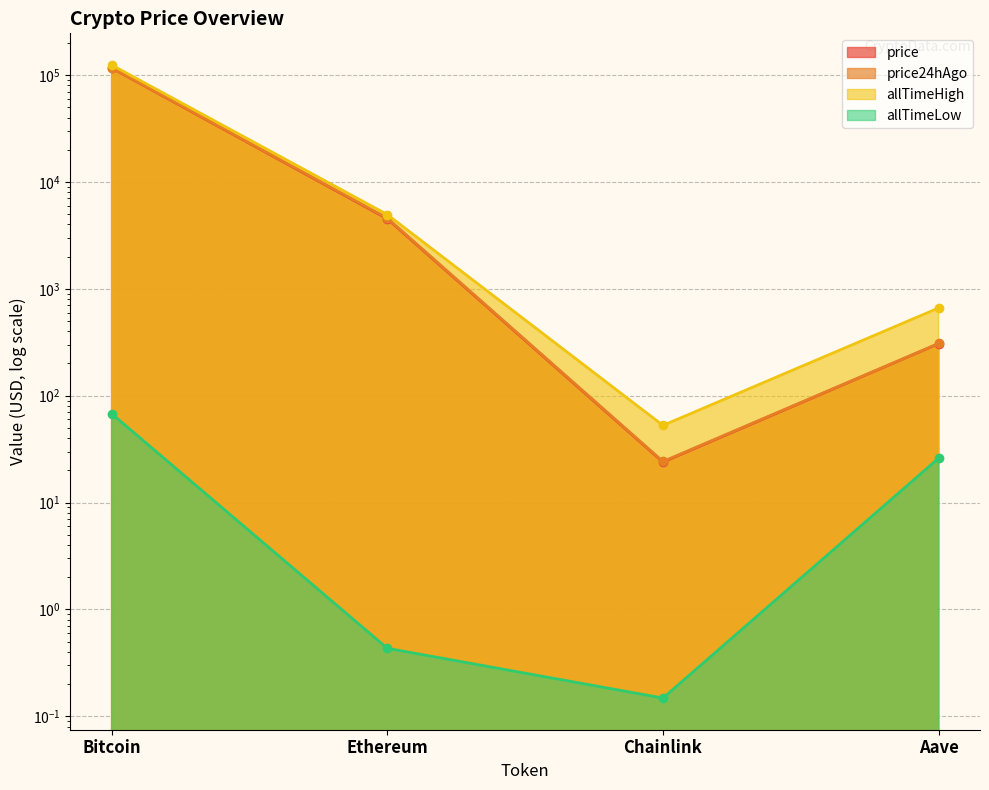

How many lines are shown in the chart?

4